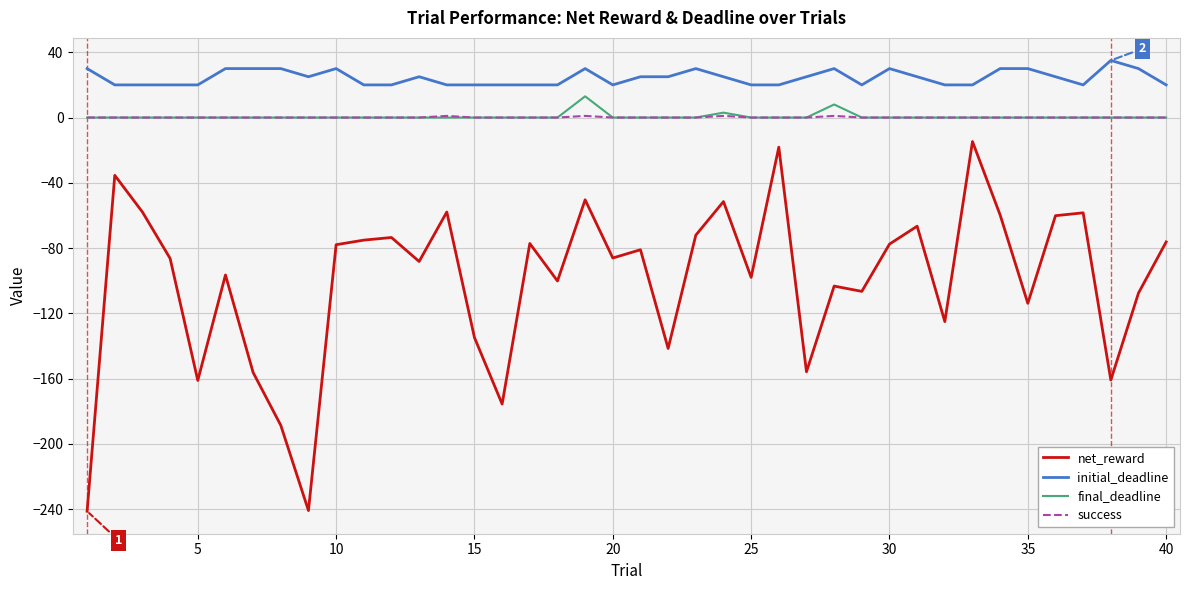

What is the smallest value displayed?

-241.3